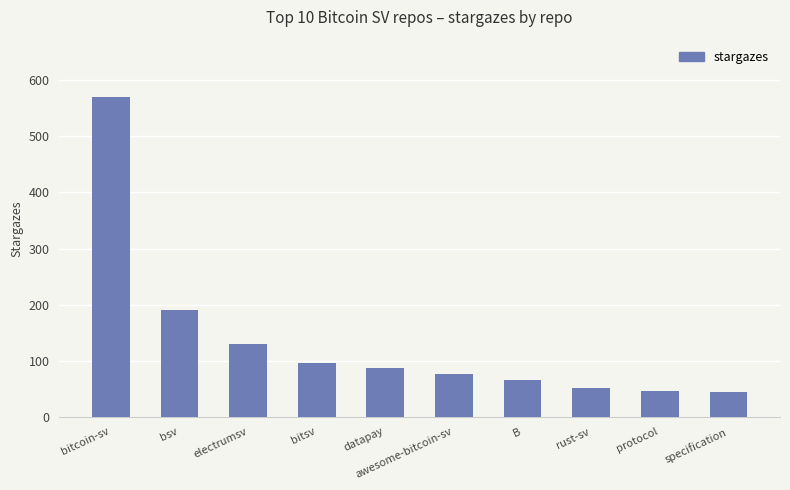

What is the value of the 5th bar from the left?

87